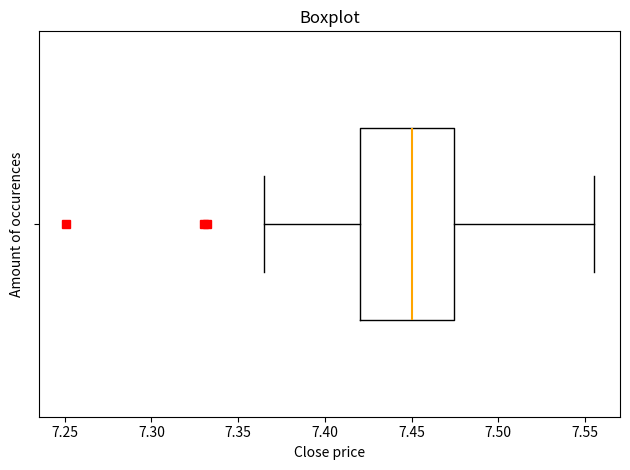

Read this box plot against the x-axis: the position of the median line, the range covered by the box, and the ends of both whiskers. The values are not printed on the chart, so give them approximately, as read against the axis.

median 7.450, box 7.420 to 7.475, whiskers 7.365 to 7.555